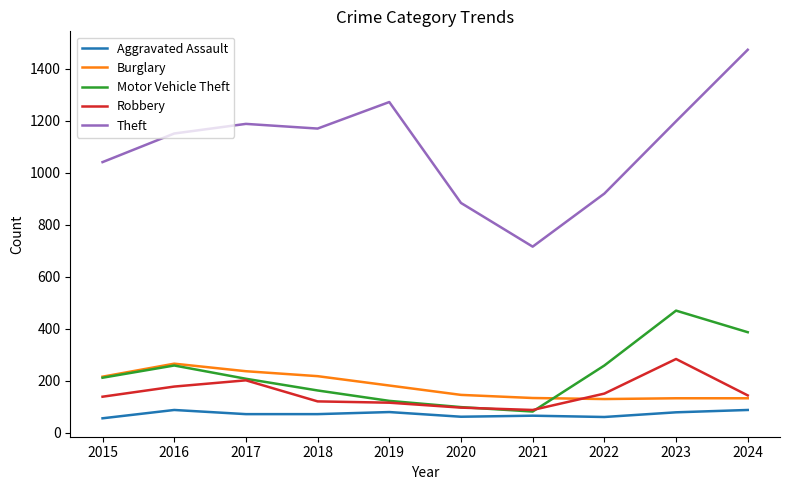

Which series has the widest spread of values?

Theft